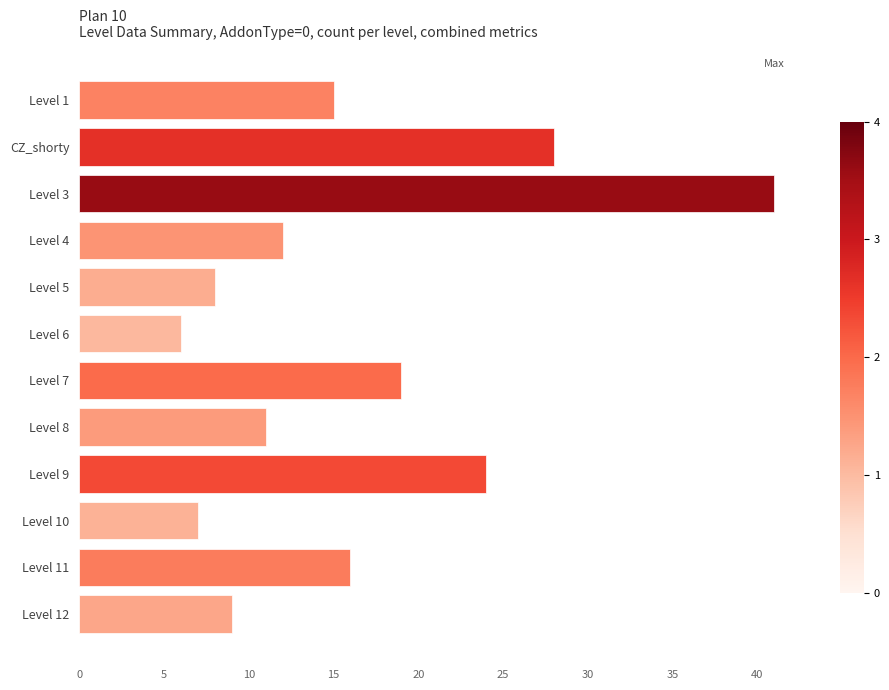

Are the bars horizontal?

Yes